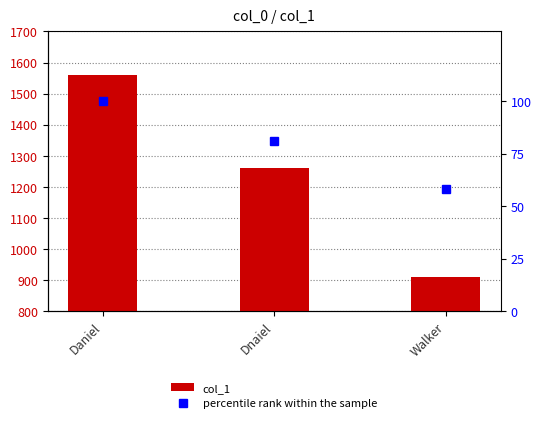

Reading right to left, list all the values displayed in this chart.

col_1: 910.0	1260.0	1560.0
percentile rank within the sample: 58.3	80.8	100.0